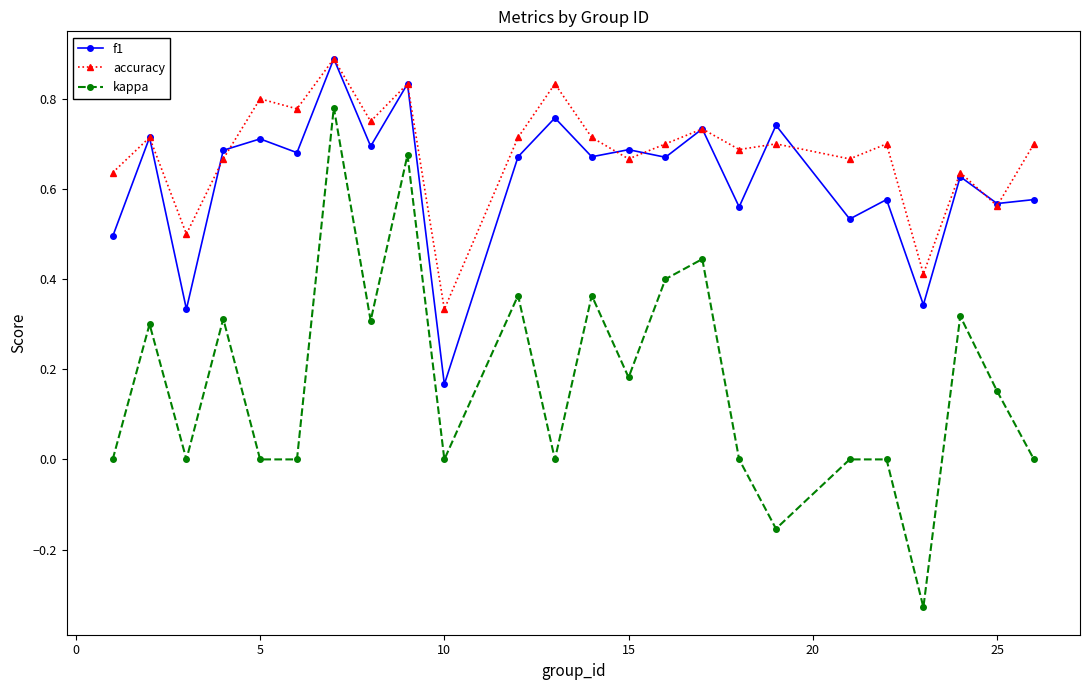

True or false: accuracy and kappa intersect in this chart.

False